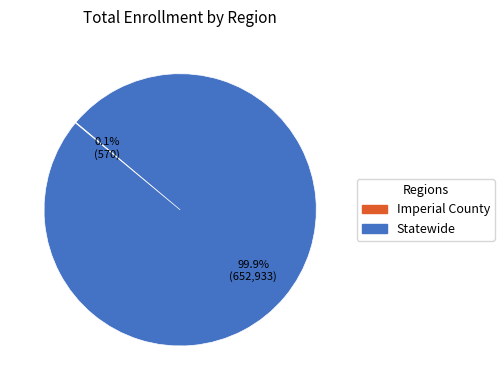

Does any single category account for the majority?

Yes